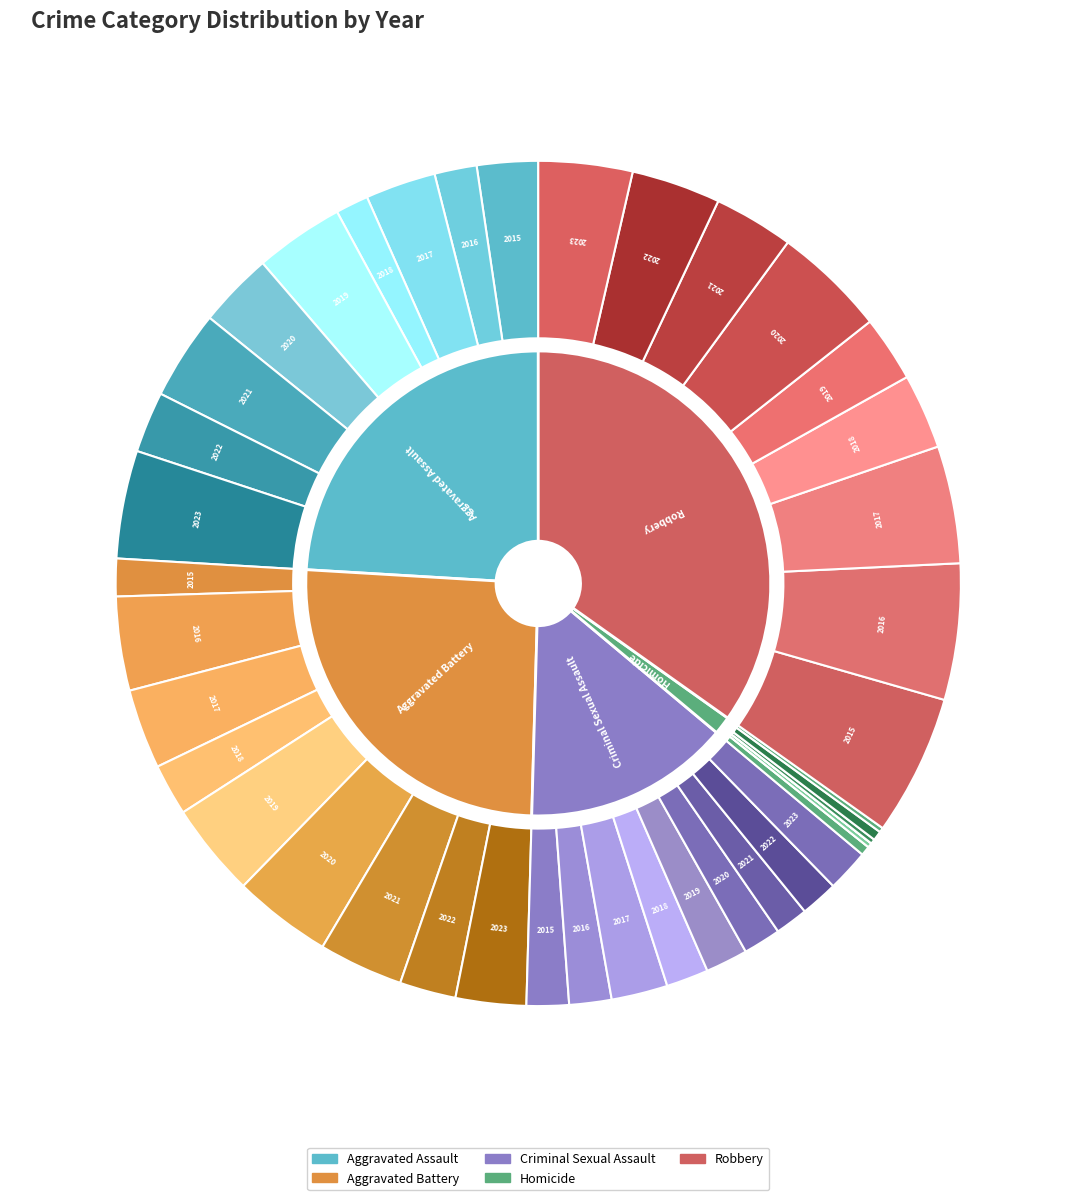

How many segments does this pie chart have?

9